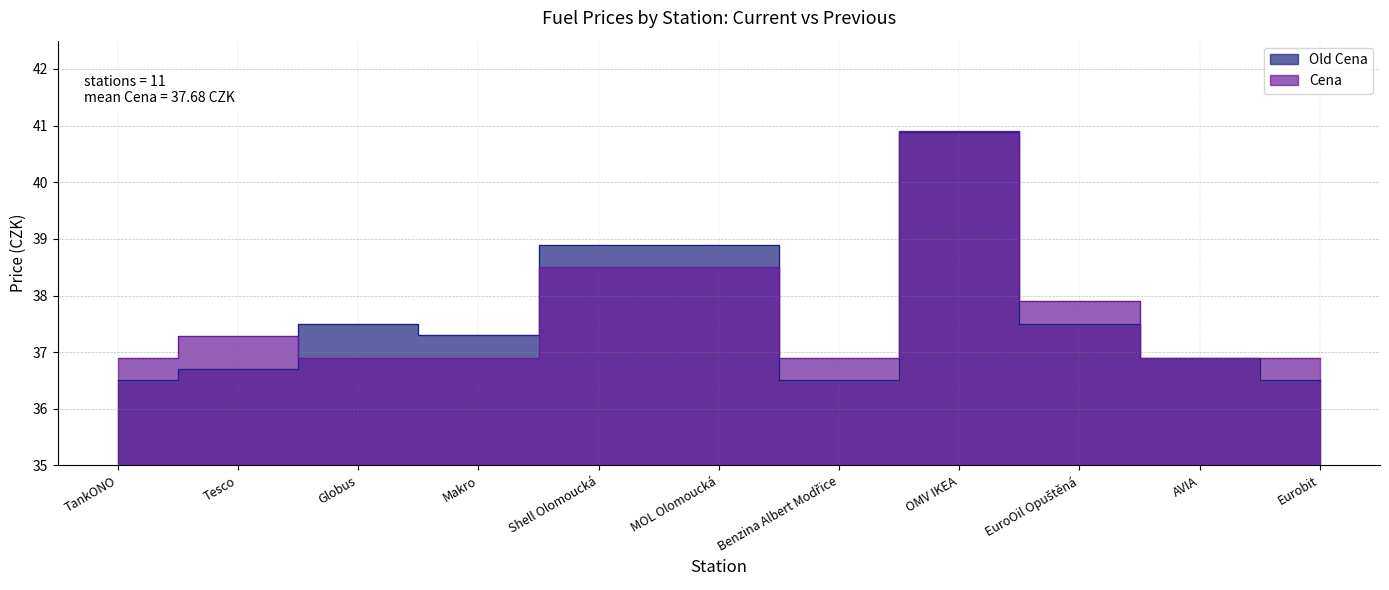

Where does the Old Cena series first go above 37?

Globus